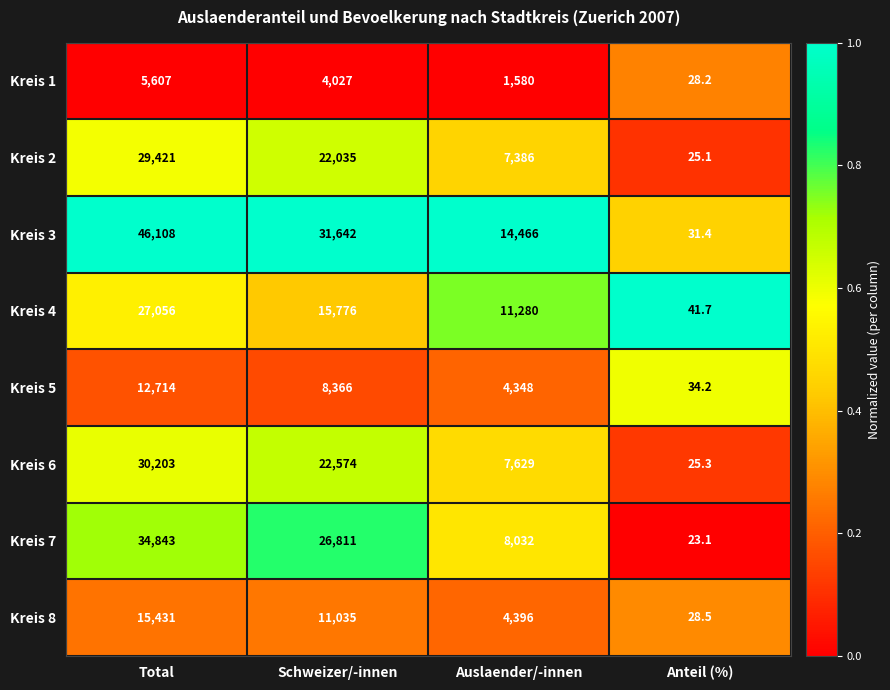

Which series has the widest spread of values?

Kreis 3